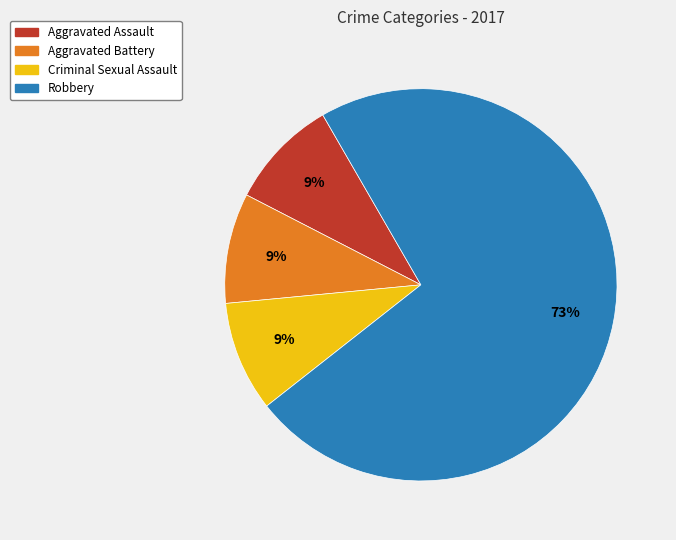

Which slice is the largest?

Robbery